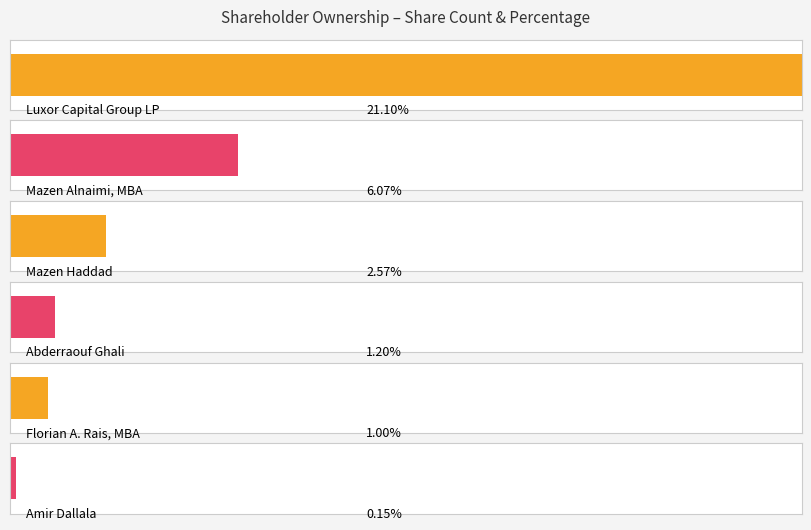

The value at Mazen Haddad is 4359101. True or false?

True